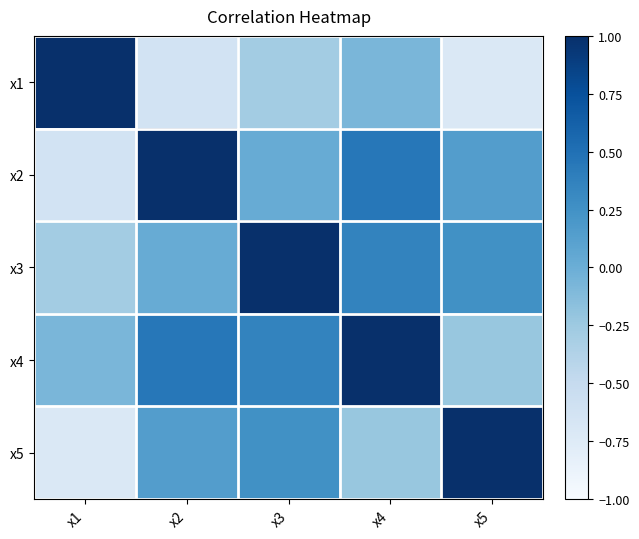

At x5, list the series in order from smallest to largest.

x1, x4, x2, x3, x5